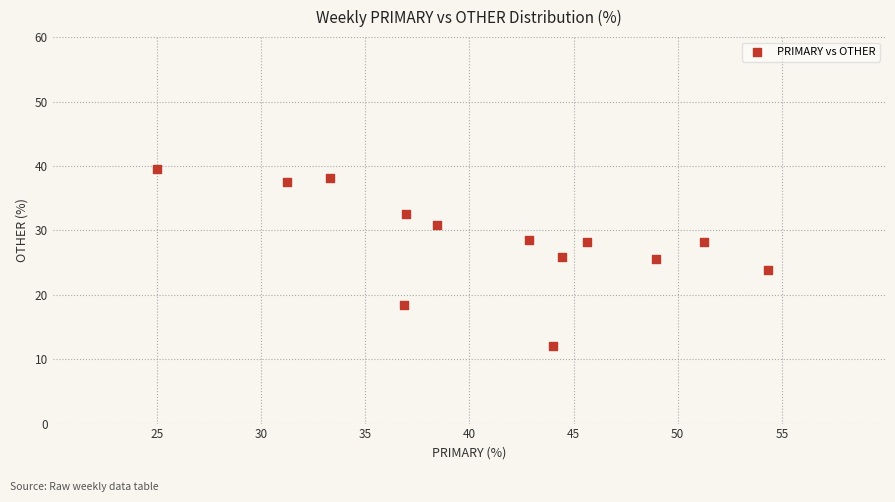

What is the range of Y values (max minus min)?

27.6